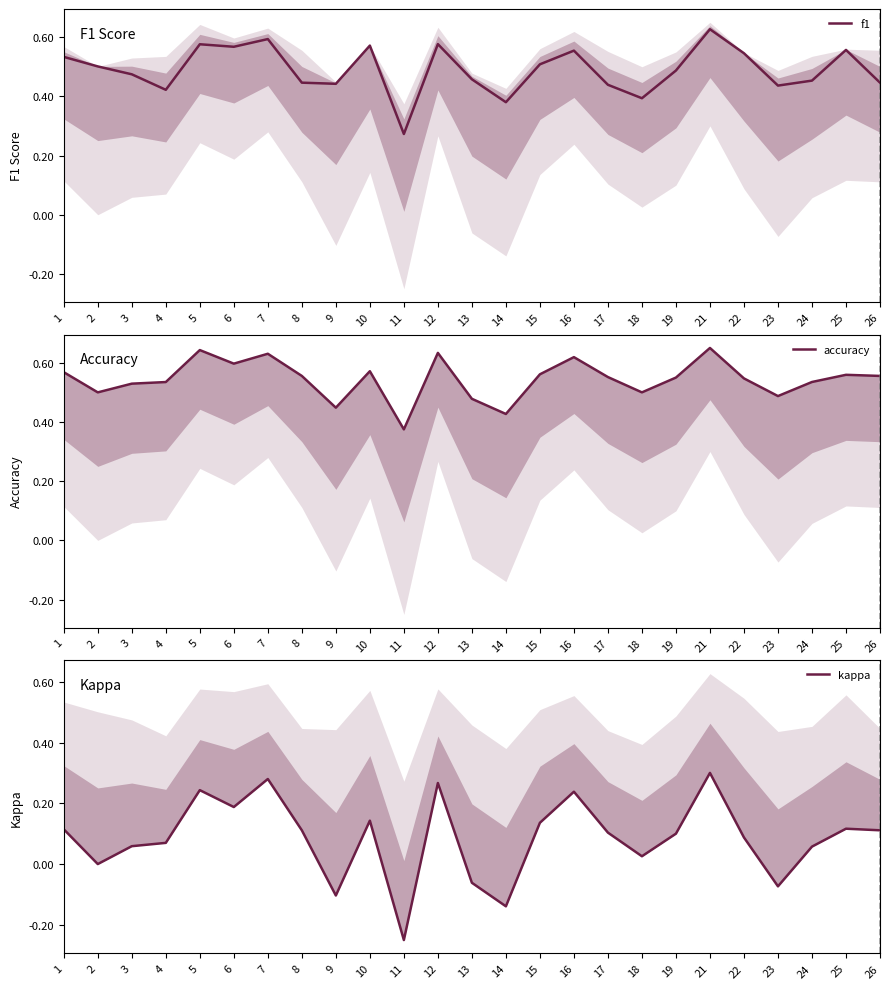

What is the difference between the highest and lowest values at 14?

0.6